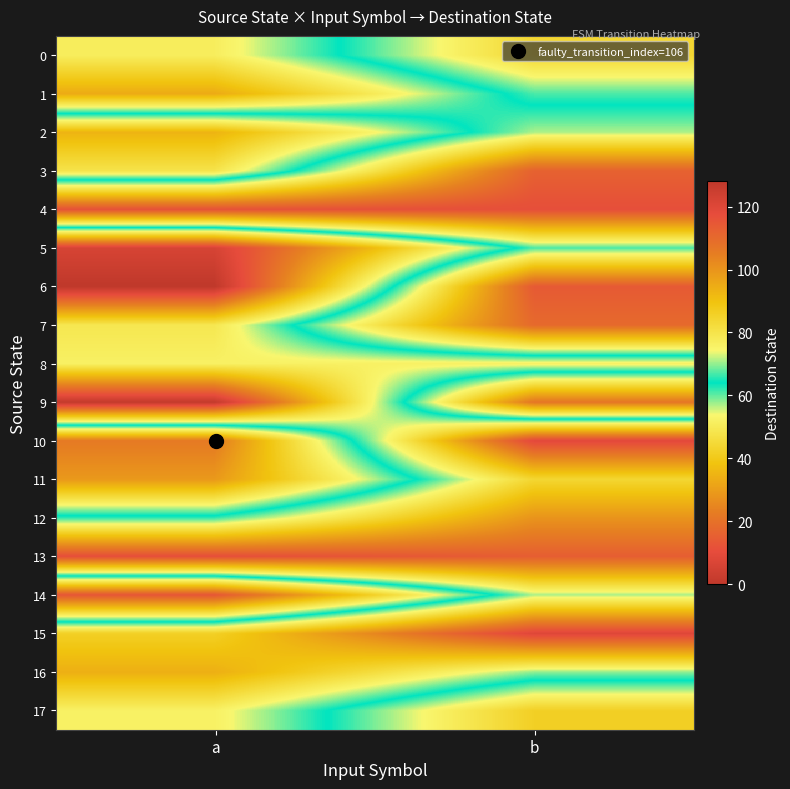

Reading right to left, list all the values displayed in this chart.

0: b=44	a=77
1: b=61	a=95
2: b=71	a=35
3: b=112	a=48
4: b=117	a=116
5: b=67	a=6
6: b=114	a=0
7: b=110	a=49
8: b=52	a=52
9: b=107	a=1
10: b=9	a=106
11: b=44	a=99
12: b=28	a=62
13: b=15	a=11
14: b=57	a=115
15: b=8	a=42
16: b=58	a=34
17: b=86	a=52